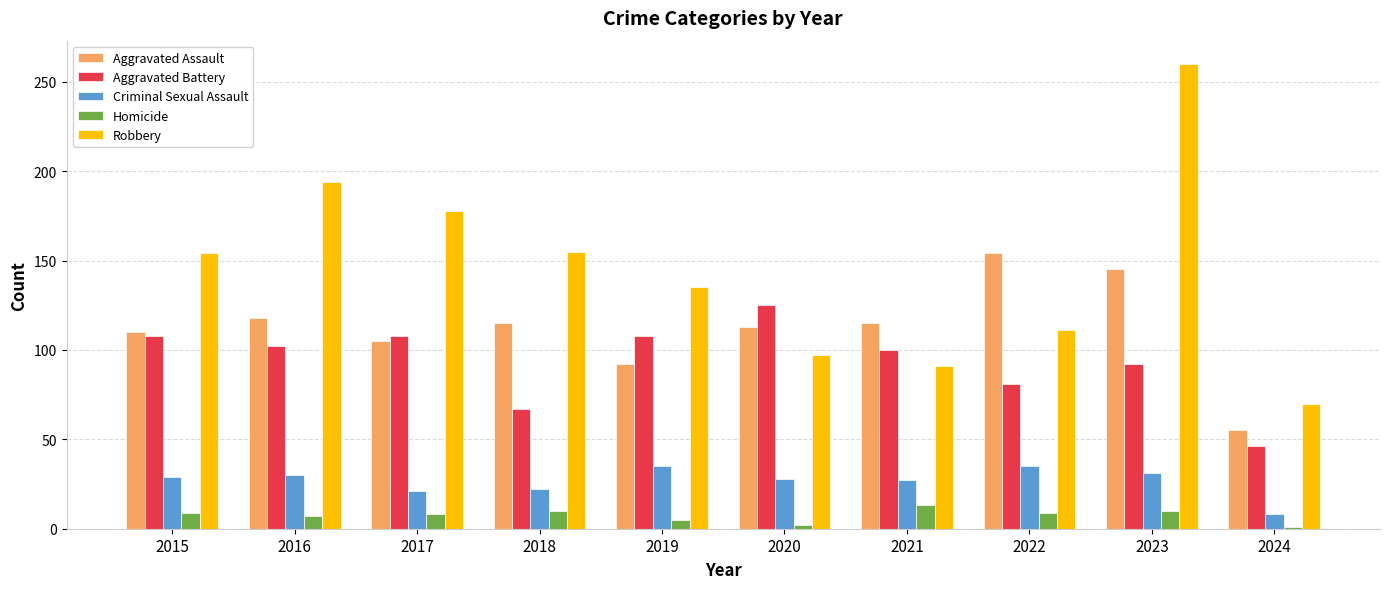

Which series has the largest total across all categories?

Robbery